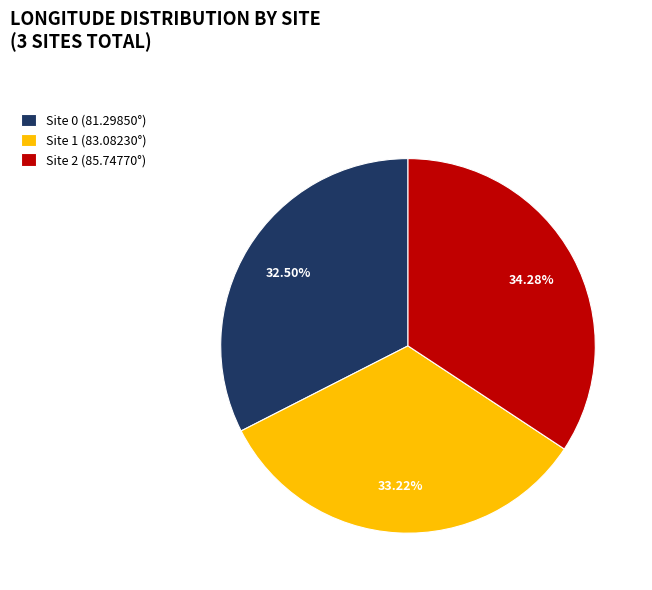

Do Site 2 (85.74770°) and Site 1 (83.08230°) together represent more than half of the pie?

Yes